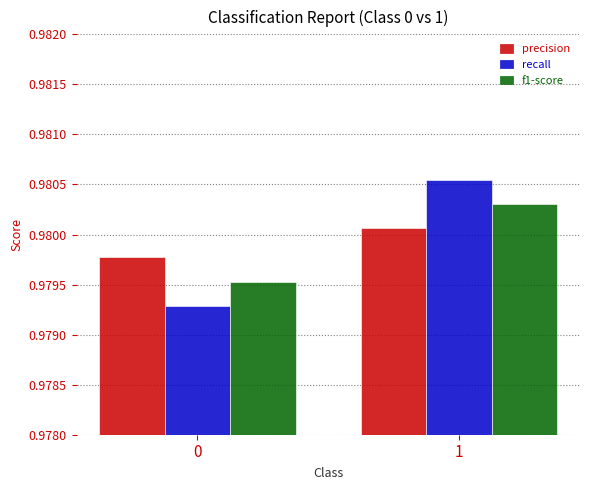

Rank the series at 0 from lowest to highest value.

recall, f1-score, precision